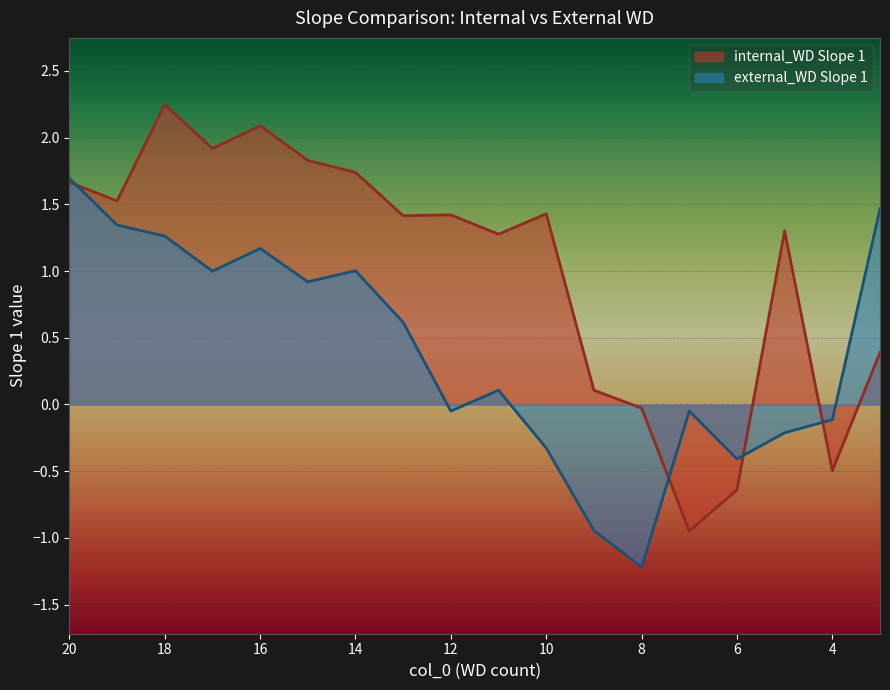

In external_WD Slope 1, how many points are higher than both neighbors (excluding endpoints)?

4